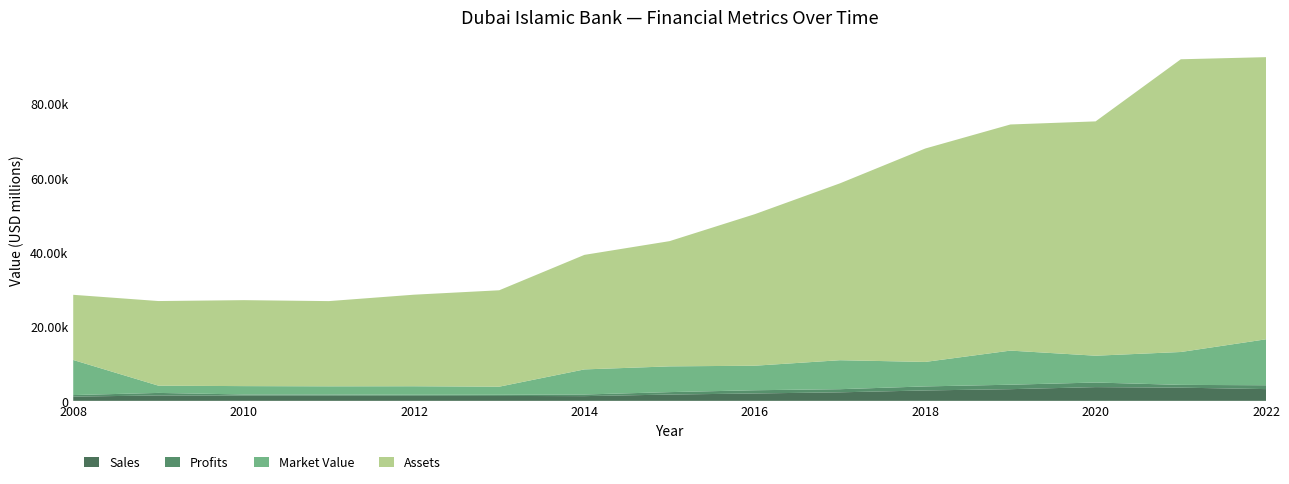

Reading left to right, what are all the values shown in this chart?

Sales: 2008=1140.0	2009=1460.0	2010=1390.0	2011=1384.0	2012=1363.0	2013=1326.0	2014=1273.0	2015=1697.0	2016=1992.0	2017=2299.0	2018=2804.0	2019=3146.0	2020=3700.0	2021=3558.0	2022=3164.0
Profits: 2008=420.0	2009=680.0	2010=330.0	2011=328.8	2012=274.0	2013=312.0	2014=438.6	2015=657.6	2016=866.5	2017=843.1	2018=1086.0	2019=1203.0	2020=1237.5	2021=745.7	2022=1037.8
Market_Value: 2008=9450.0	2009=1950.0	2010=2250.0	2011=2202.0	2012=2295.0	2013=2181.0	2014=6758.0	2015=6932.0	2016=6606.0	2017=7804.0	2018=6593.0	2019=9184.0	2020=7221.0	2021=8854.0	2022=12376.0
Assets_scaled: 2008=17550.0	2009=22790.0	2010=23150.0	2011=22947.0	2012=24658.0	2013=25961.0	2014=30844.0	2015=33729.0	2016=40811.0	2017=47638.0	2018=57470.0	2019=60897.0	2020=63105.0	2021=78831.0	2022=75981.0